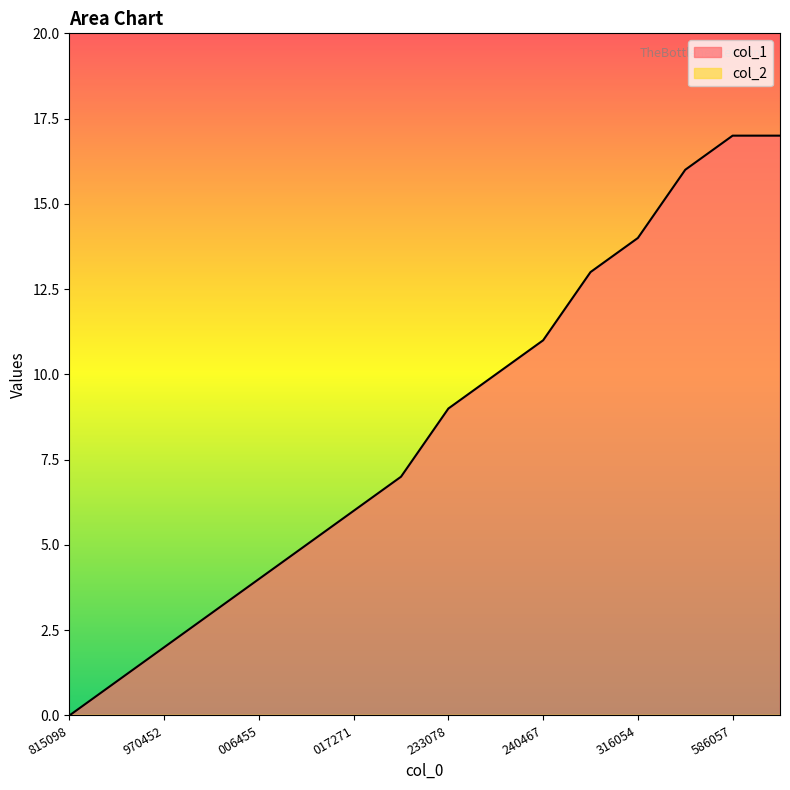

What is the sum of all values?

135